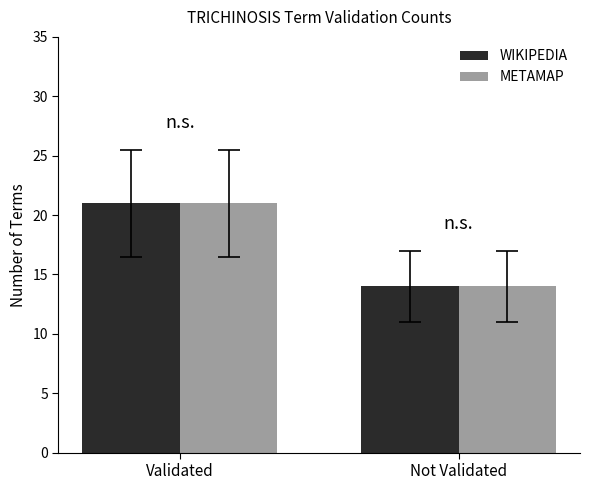

What is the average value of the METAMAP series?

18